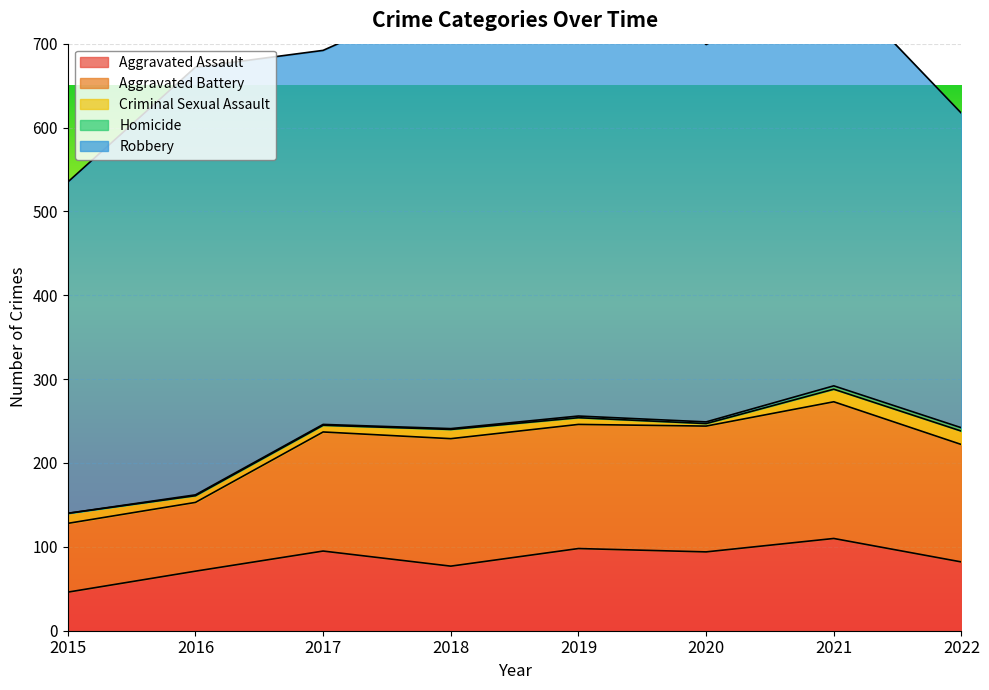

Where is the first local minimum for Robbery?

2017